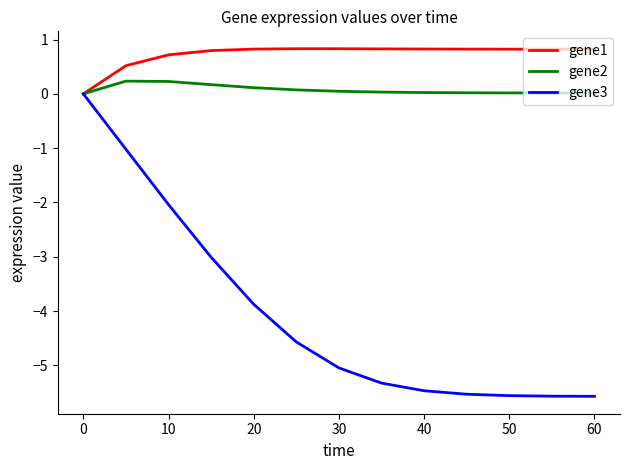

Which series has the largest total across all categories?

gene1